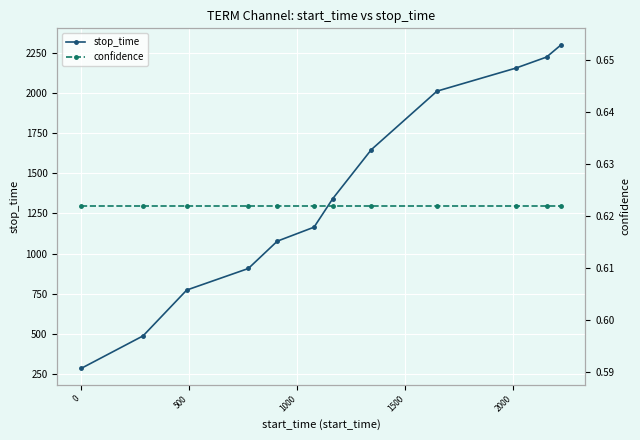

True or false: stop_time has more than 0 points higher than both neighbors.

False